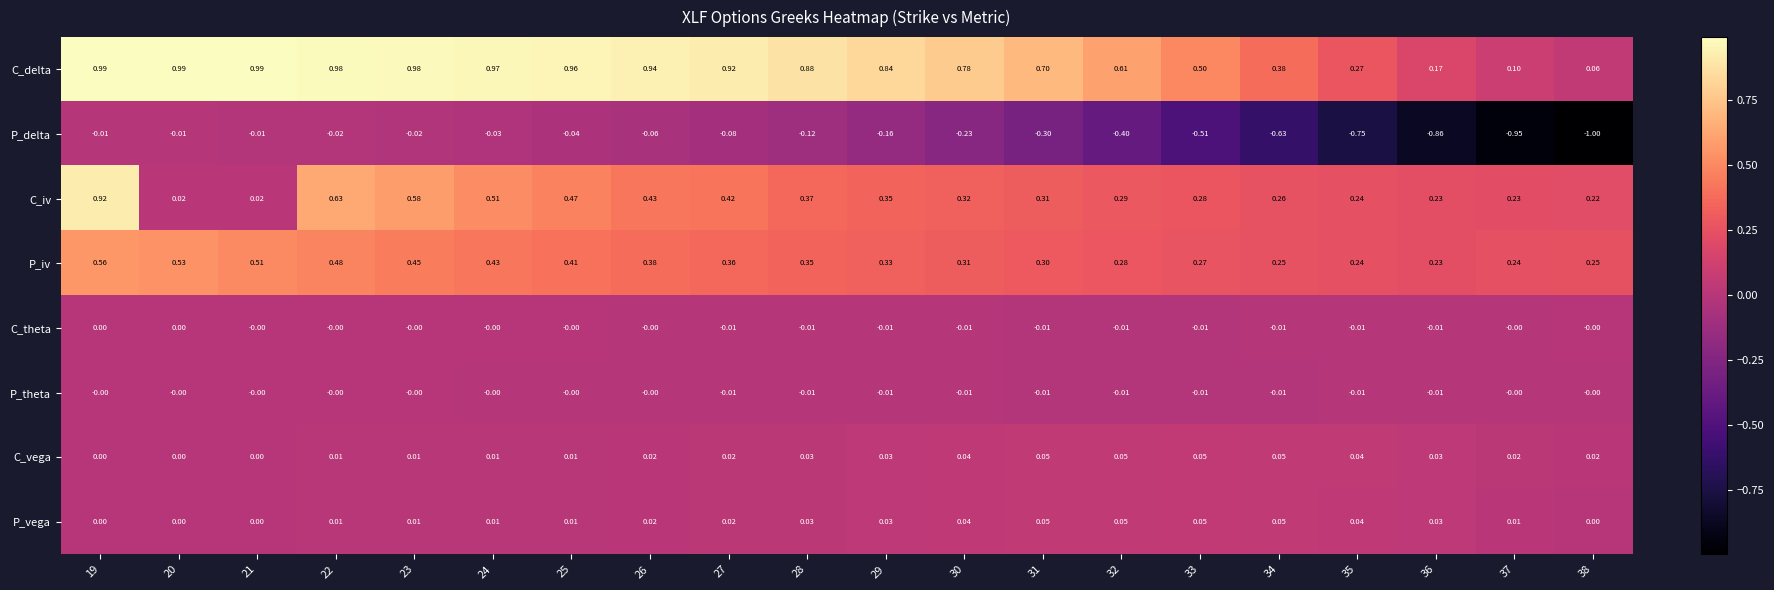

Which series has the widest spread of values?

P_delta